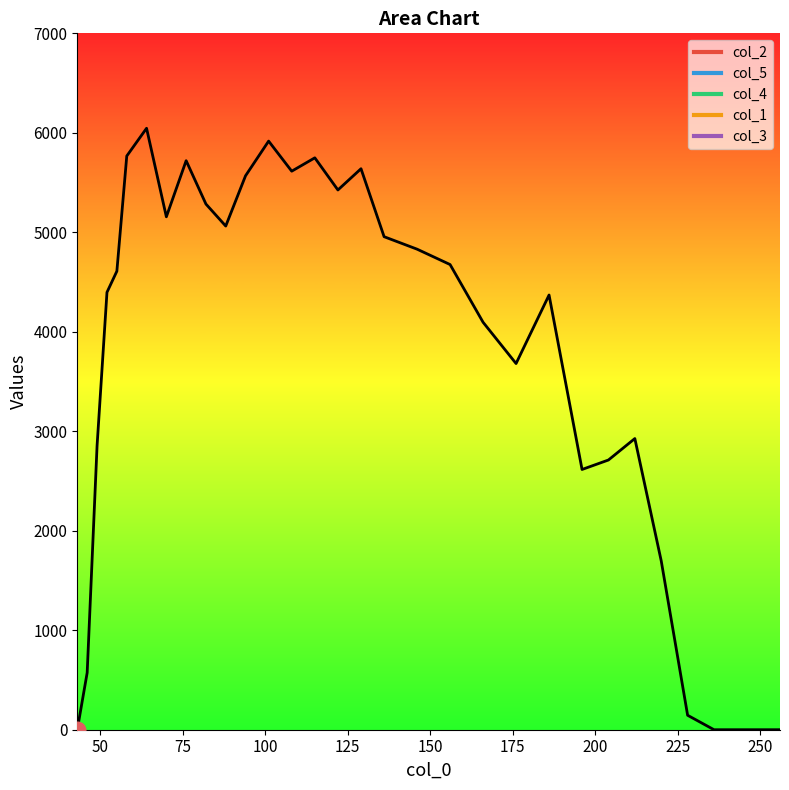

What is the greatest value displayed?

6045.8